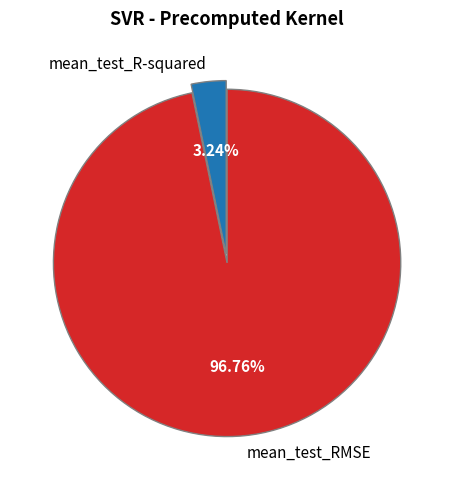

What percentage is the mean_test_R-squared slice, to the nearest percent?

3%